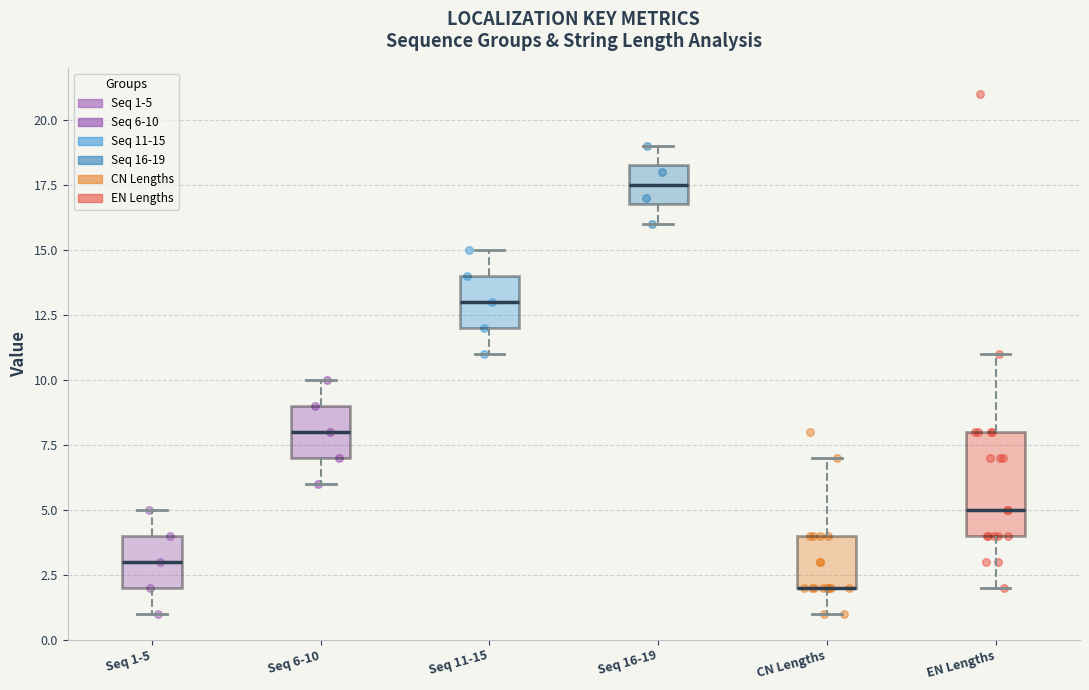

Reading left to right, transcribe this box plot: for each box, give where its median line is, the range the box spans, and where its two whiskers end, as read against the y-axis. The values are not printed on the chart, so give them approximately, as read against the axis.

Seq 1-5: median 3.0, box 2.0 to 4.0, whiskers 1.0 to 5.0
Seq 6-10: median 8.0, box 7.0 to 9.0, whiskers 6.0 to 10.0
Seq 11-15: median 13.0, box 12.0 to 14.0, whiskers 11.0 to 15.0
Seq 16-19: median 17.5, box 17.0 to 18.5, whiskers 16.0 to 19.0
CN Lengths: median 2.0 (drawn on the box's lower edge), box 2.0 to 4.0, whiskers 1.0 to 7.0
EN Lengths: median 5.0, box 4.0 to 8.0, whiskers 2.0 to 11.0